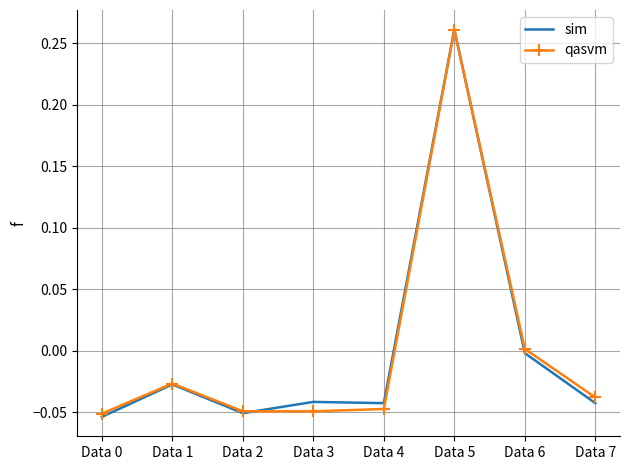

The value of qasvm at Data 6 is 0.0. True or false?

True